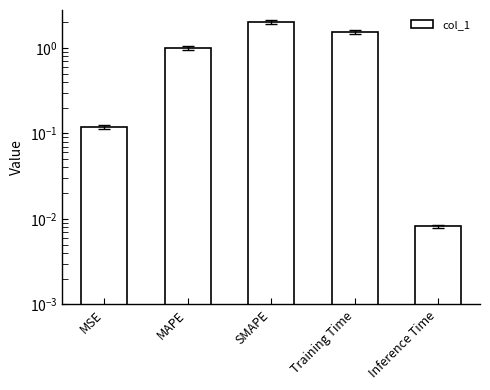

Reading right to left, transcribe all the data shown in this chart.

Inference Time=0.0	Training Time=1.5	SMAPE=2.0	MAPE=1.0	MSE=0.1